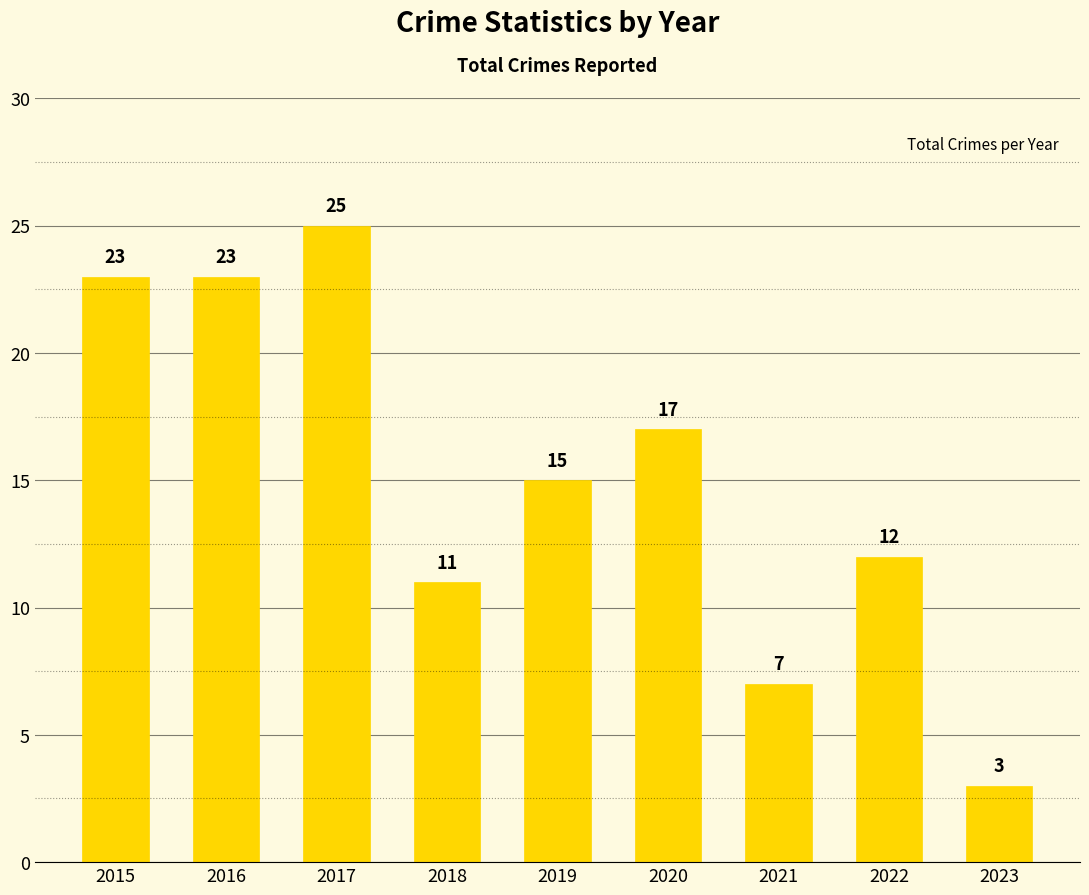

How many data points does each series have?

9